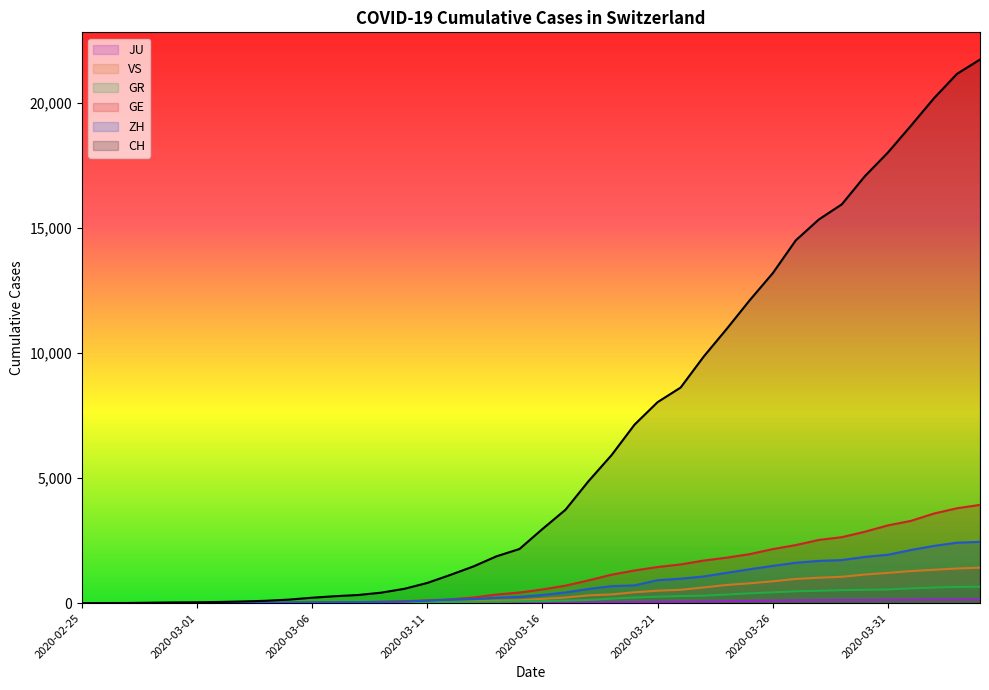

Rank the series at 2020-03-19 from lowest to highest value.

JU, GR, VS, ZH, GE, CH